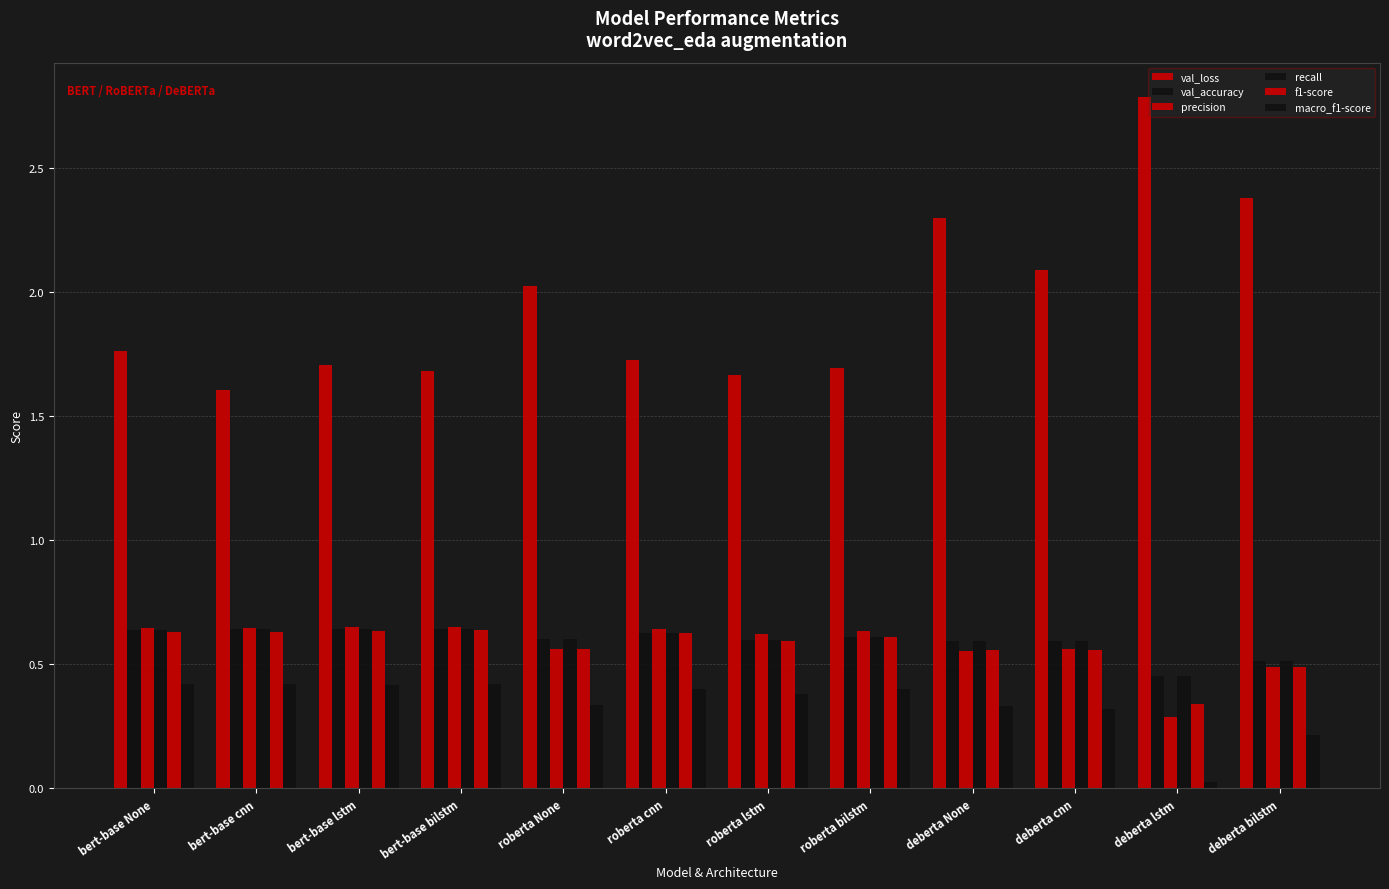

The val_loss series shows 2.3 at deberta None. True or false?

True